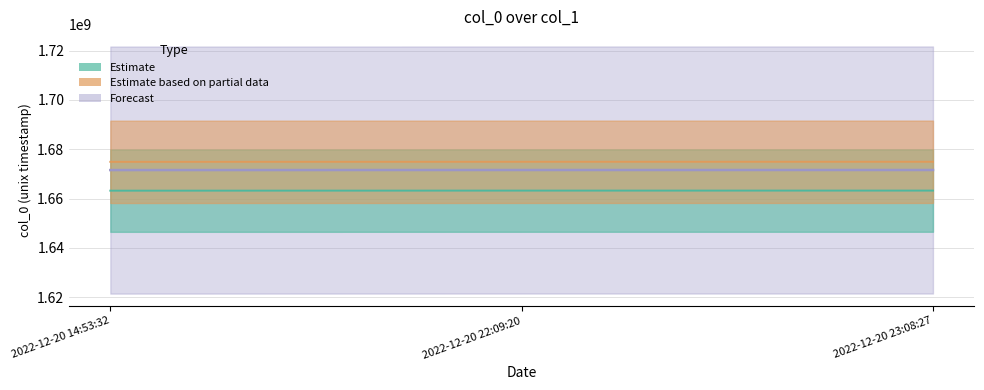

What is the smallest value displayed?

1671544412